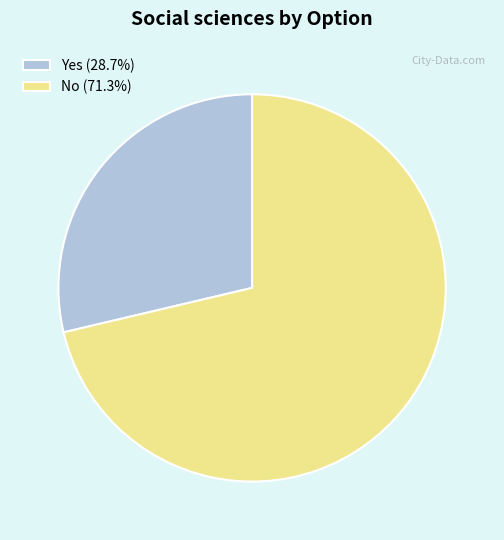

Combined, do No (71.3%) and Yes (28.7%) account for over 50%?

Yes